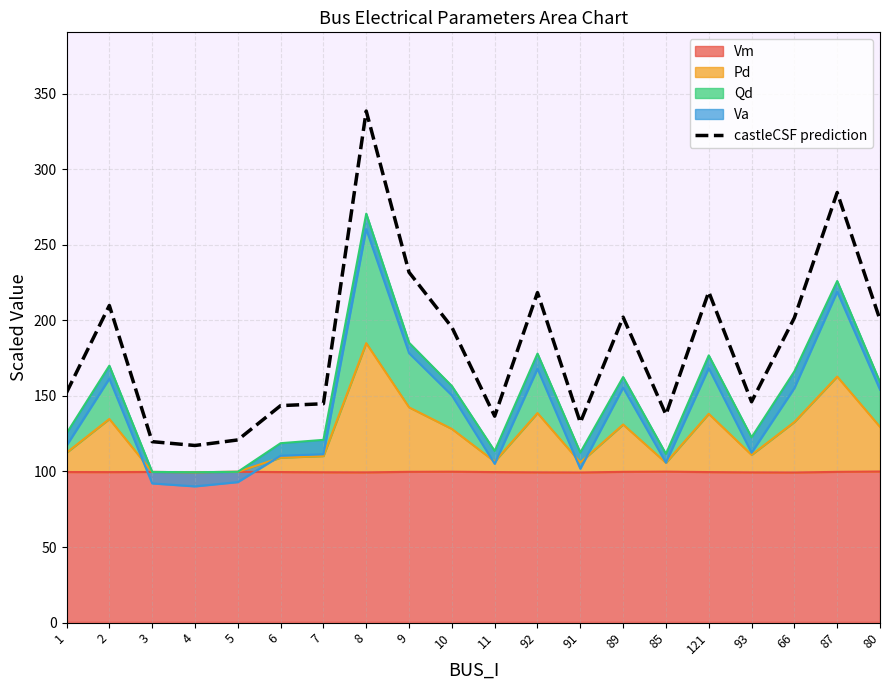

What is the ratio of the value at 7 to the value at 6?

1.0